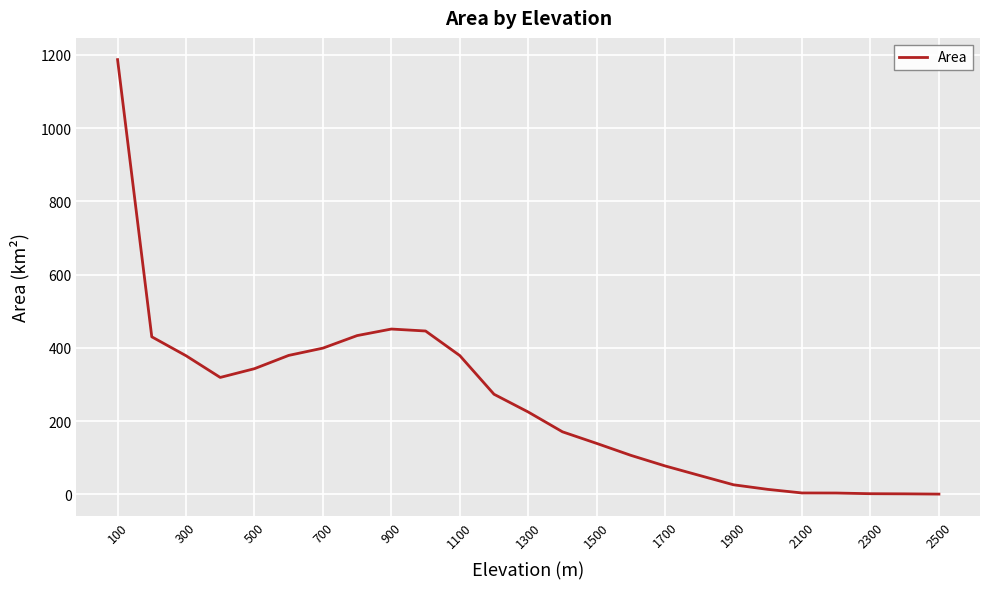

What is the greatest value displayed?

1186.9